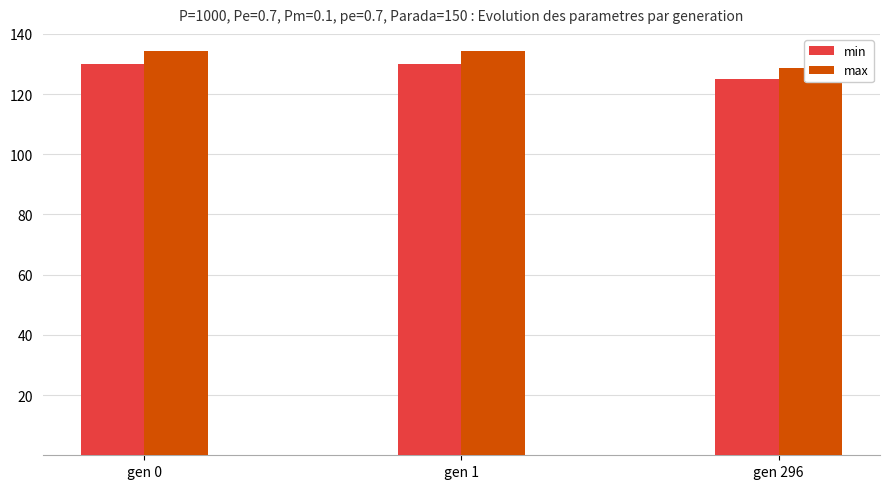

At gen 1, list the series in order from smallest to largest.

min, max